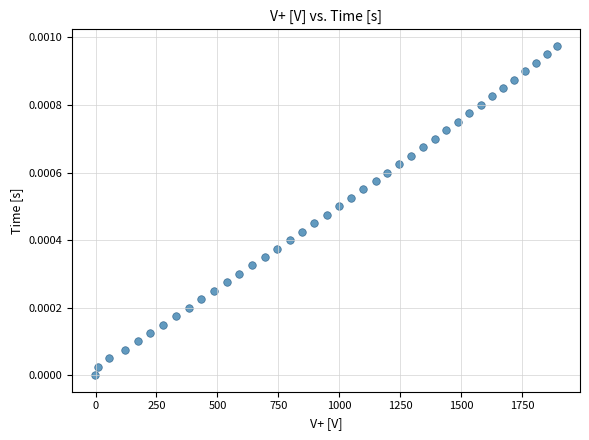

What is the range of X values (max minus min)?

1893.7